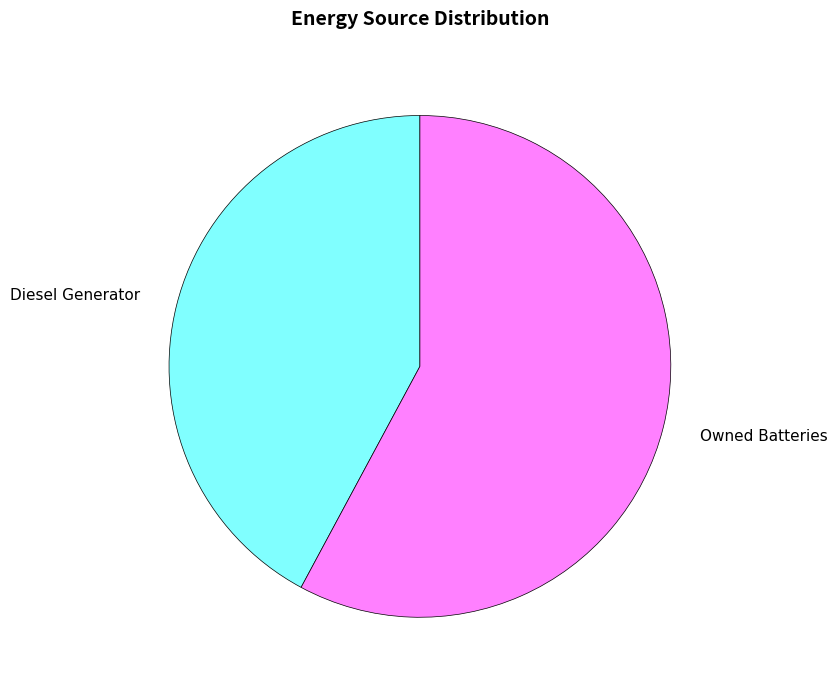

The Diesel Generator slice represents 54% of the pie. True or false?

False